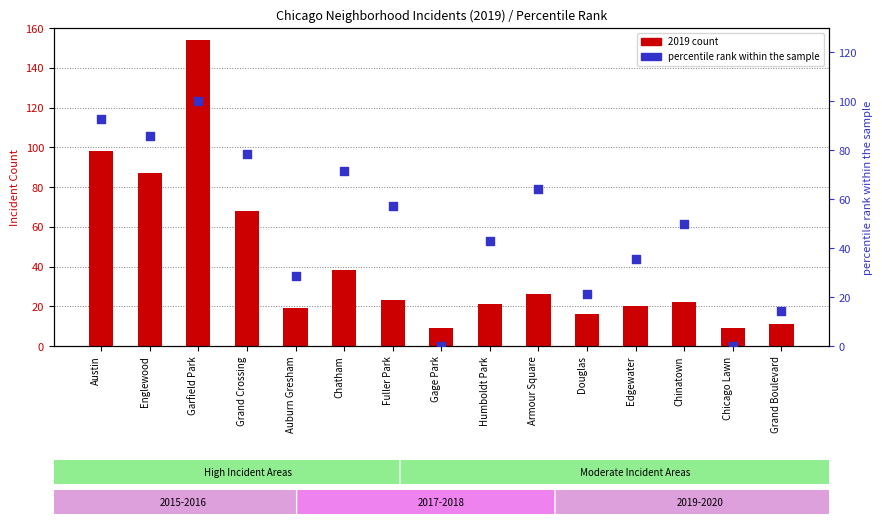

Which series has the largest total across all categories?

percentile rank within the sample